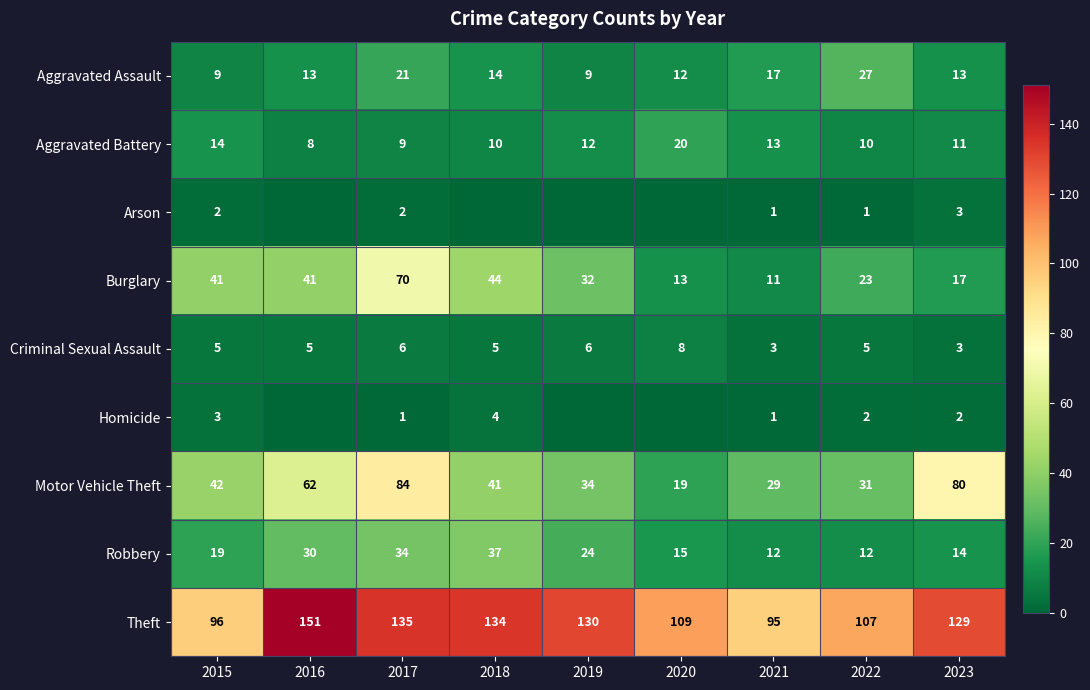

What is the difference between the highest and lowest values at 2015?

94